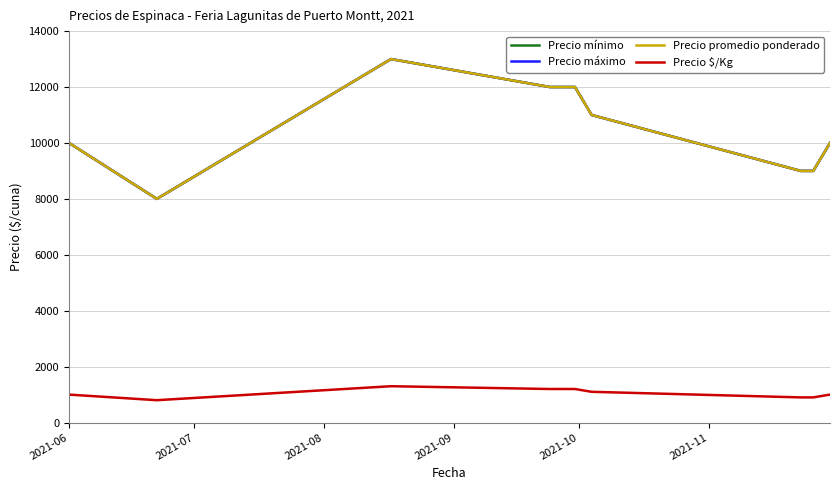

Which category has the highest value in the Precio máximo series?

2021-08